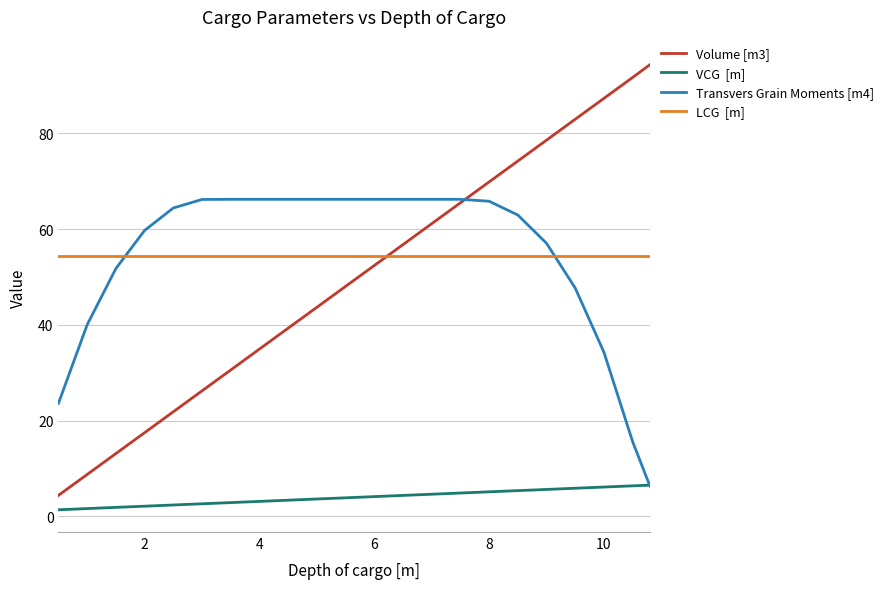

Is this an area chart (filled region under the line)?

No